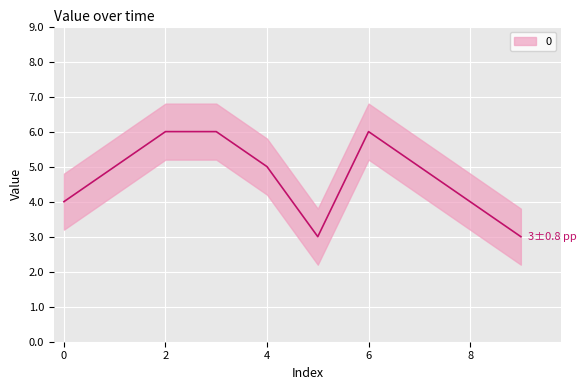

At which category does the chart reach its peak across all series?

2